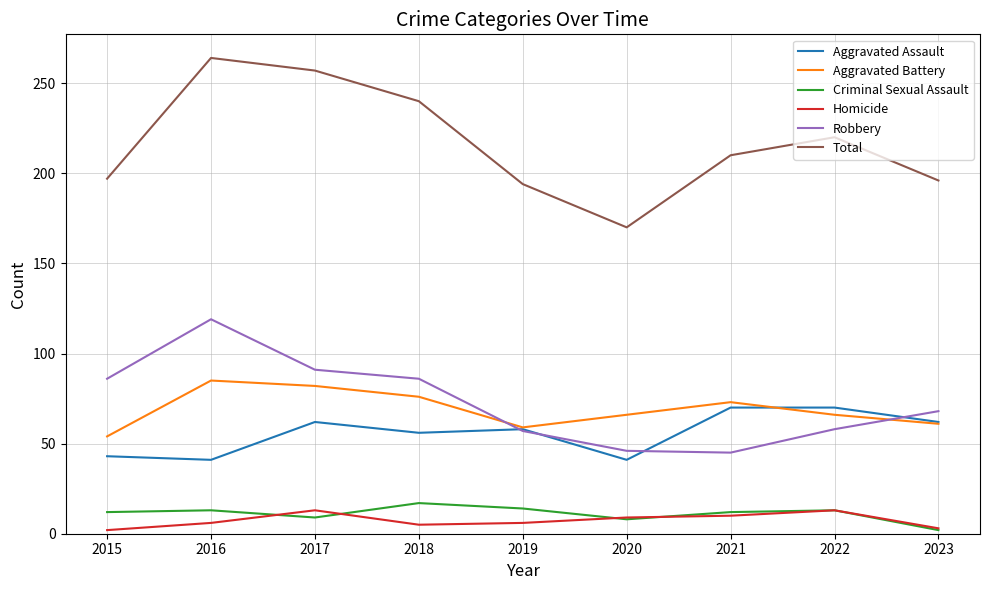

Where does the Aggravated Assault series first go above 58?

2017